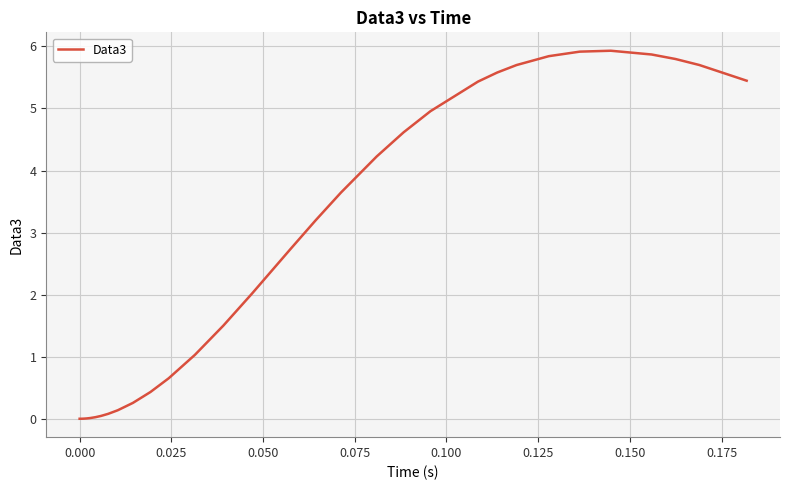

What is the maximum value shown in the chart?

5.9